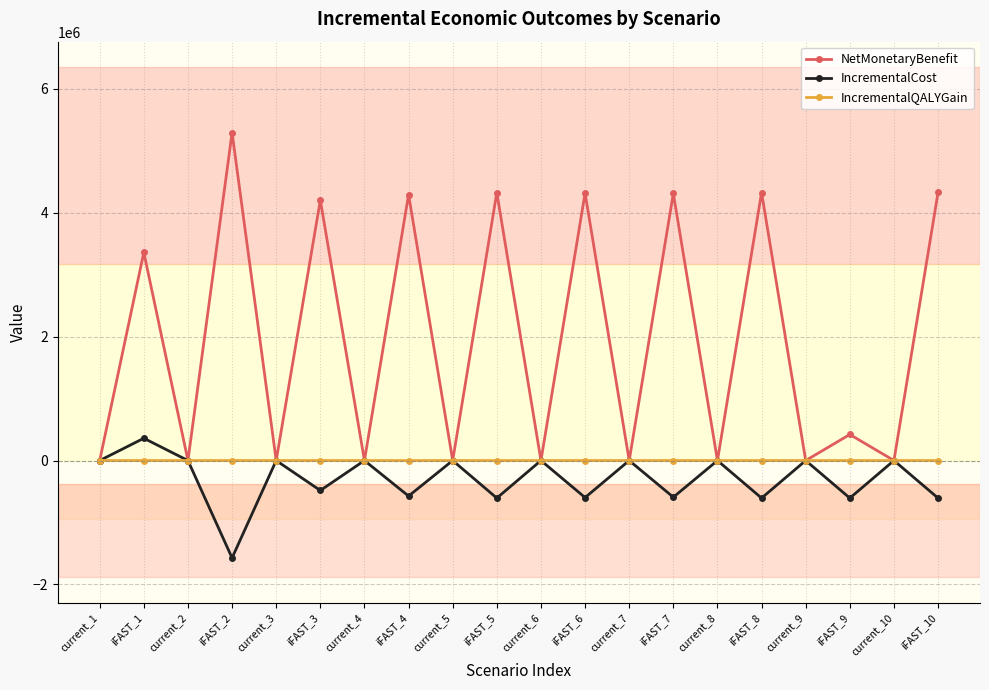

How many interior local valleys does the IncrementalCost series have?

8